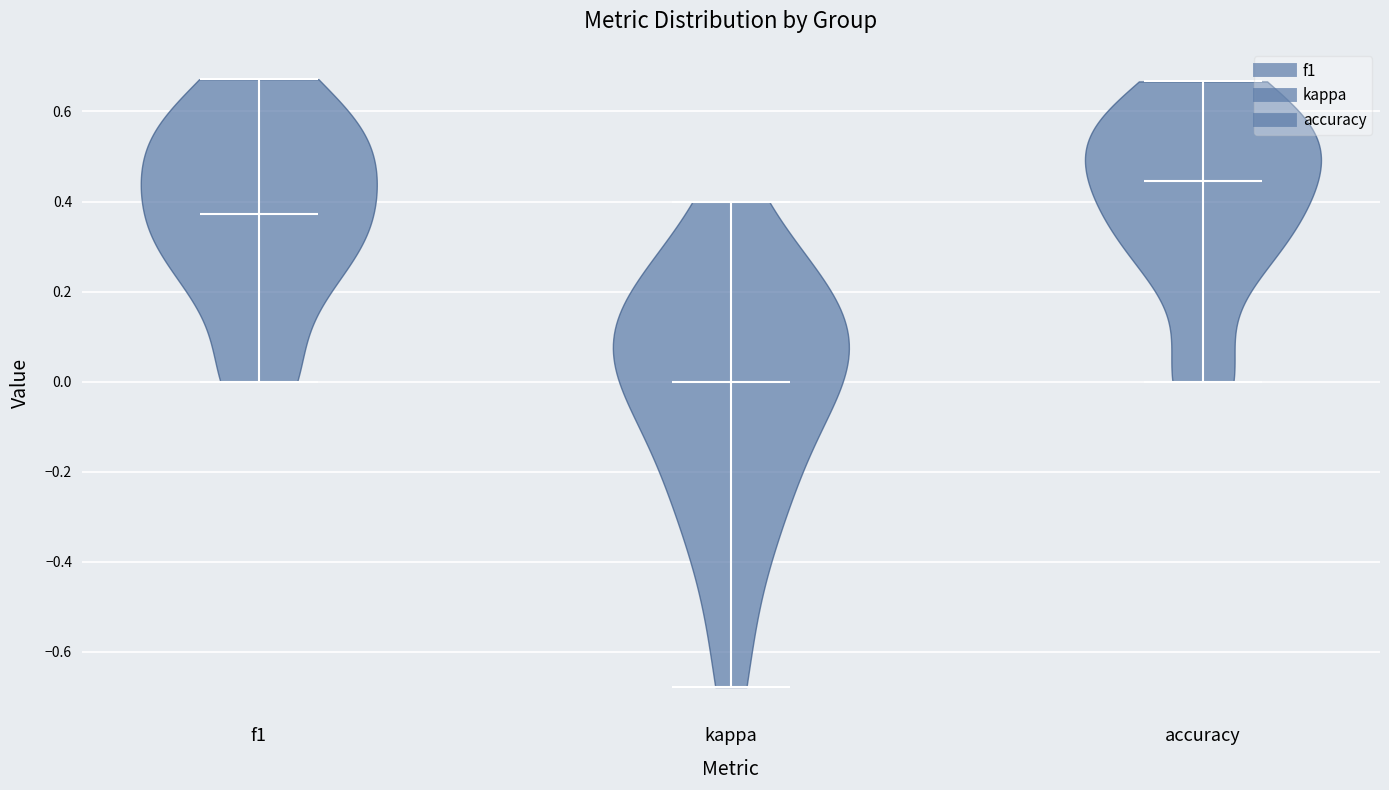

Which violin has the highest median line?

accuracy